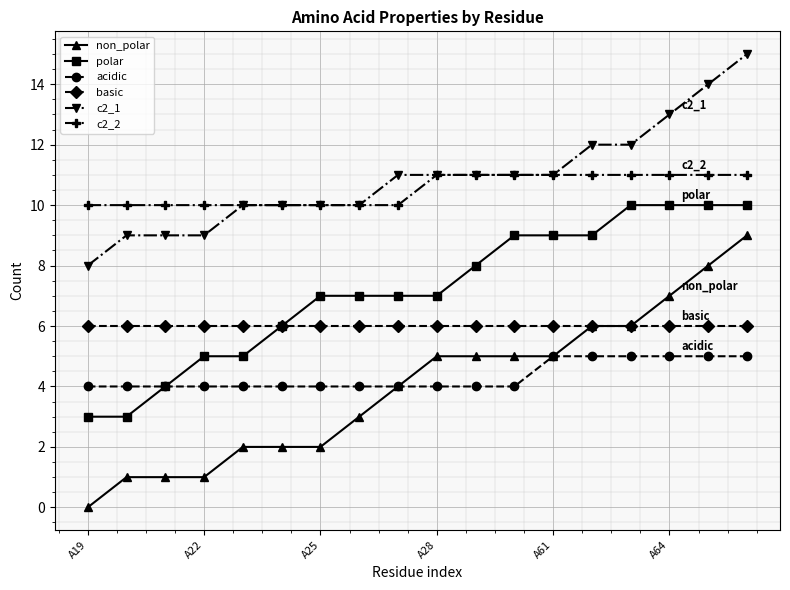

True or false: c2_1 and acidic intersect in this chart.

False